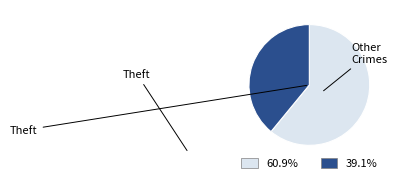

Is there any slice that represents more than half of the pie?

Yes